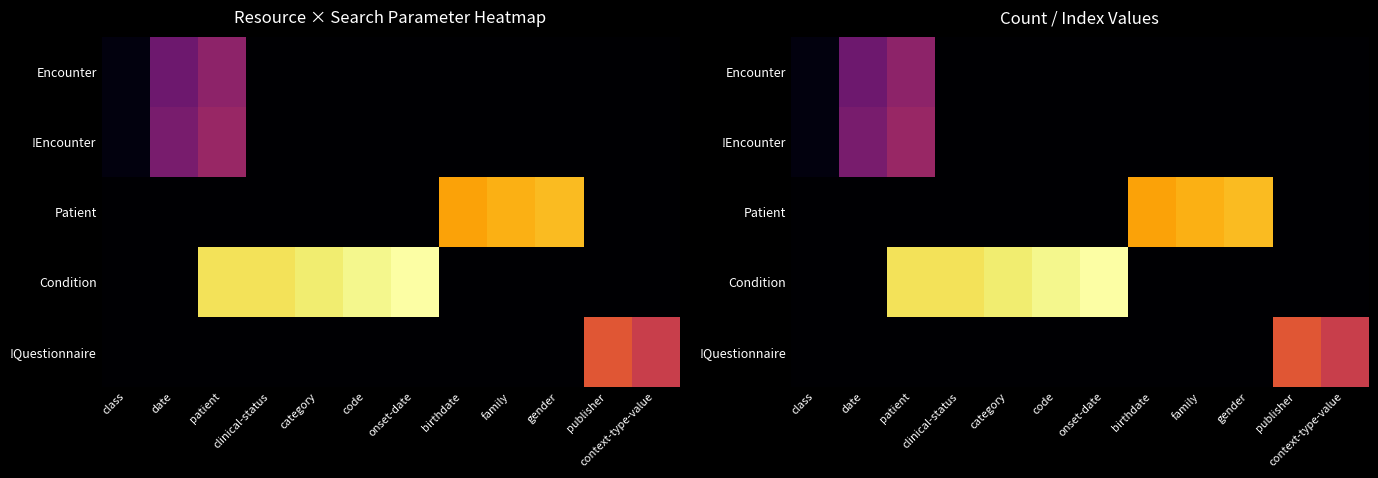

Which category has the lowest value across all series?

clinical-status